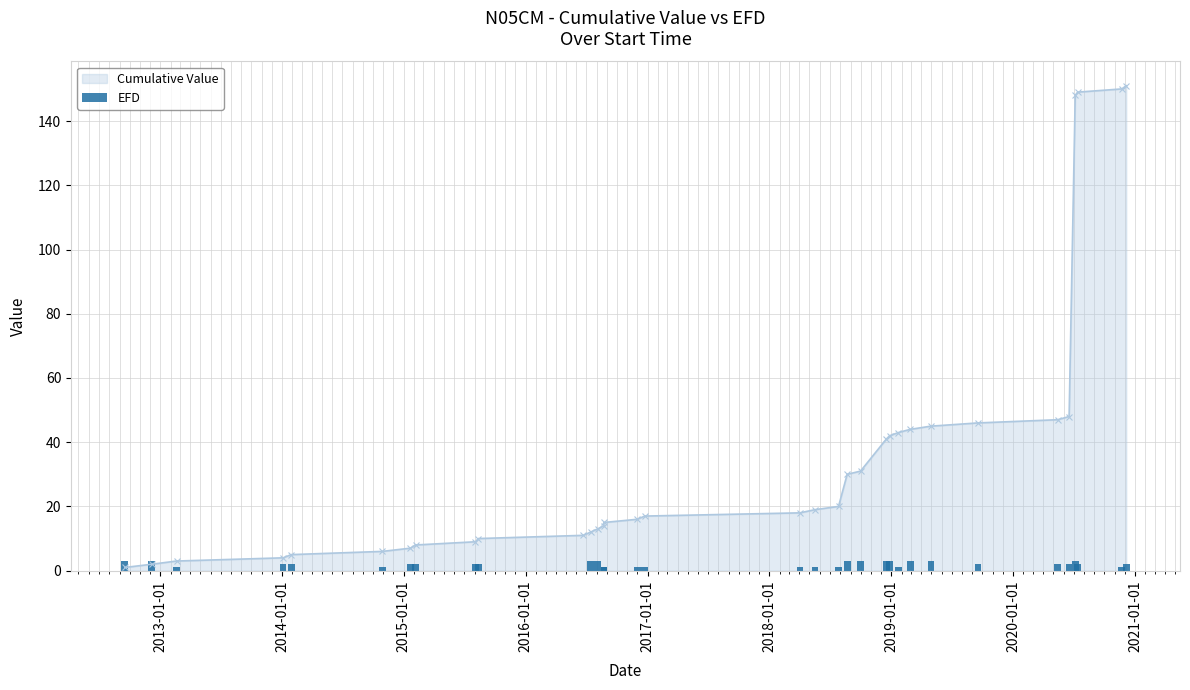

Reading left to right, transcribe all the data shown in this chart.

3	3	1	2	2	1	2	2	2	2	0	3	3	1	1	1	1	1	1	1	3	3	3	3	1	3	3	2	2	2	3	2	1	2